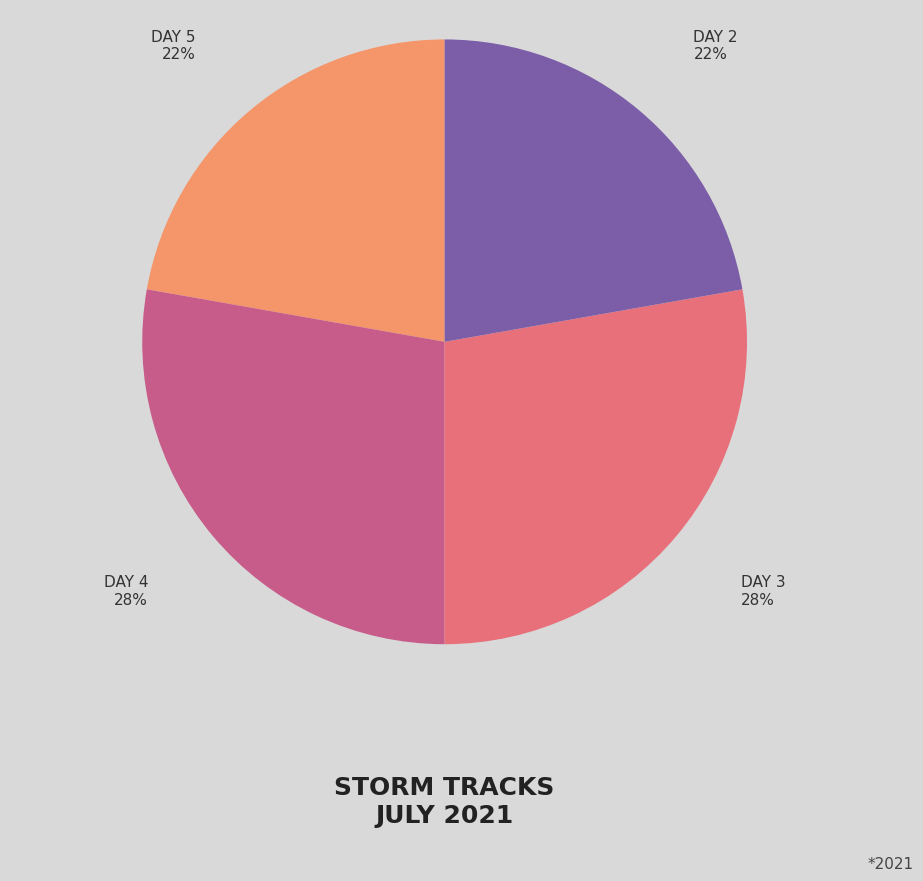

To the nearest percent, what is the average slice percentage?

25%